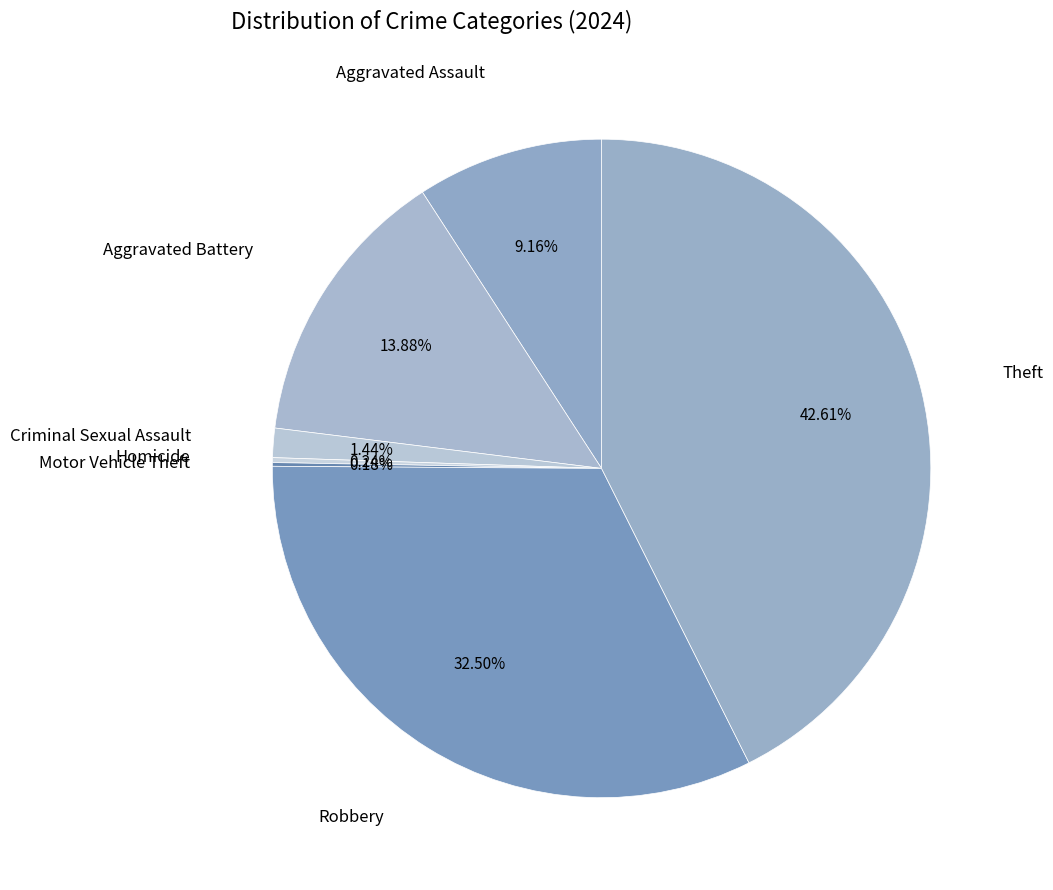

Does any single category account for the majority?

No